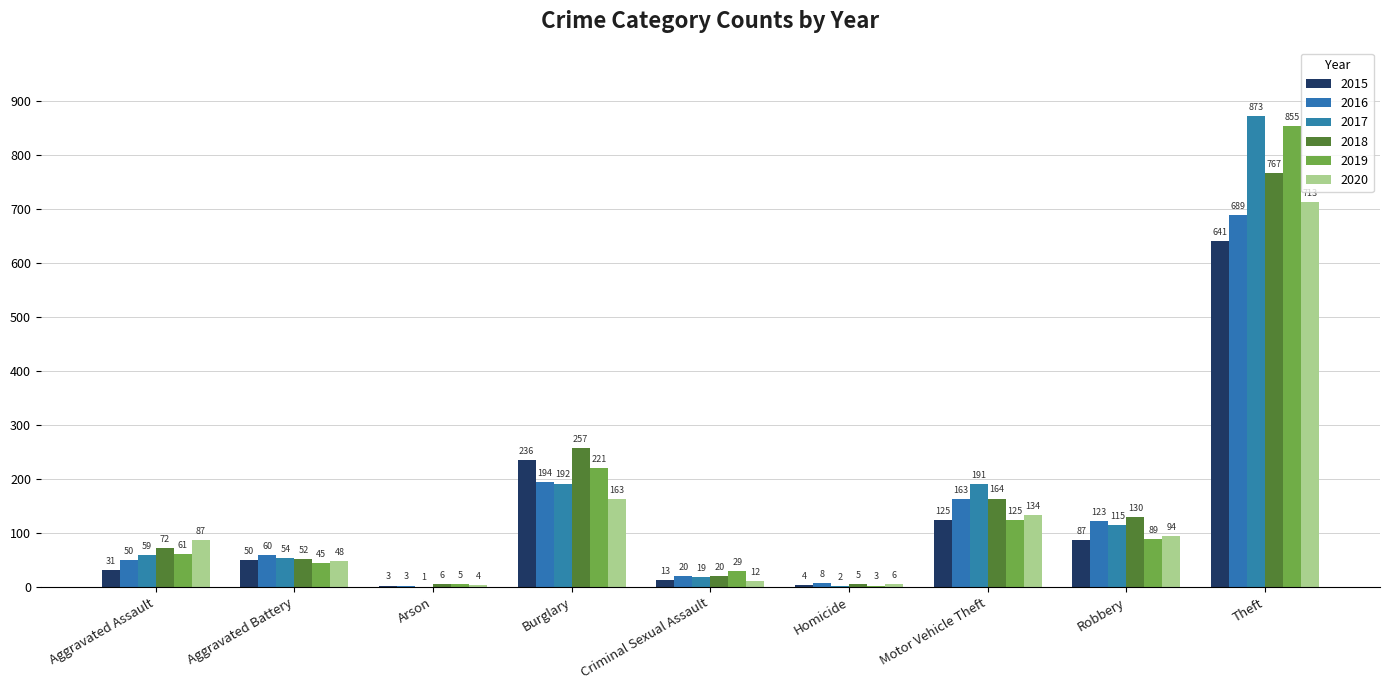

What is the total value across all series at Aggravated Battery?

309